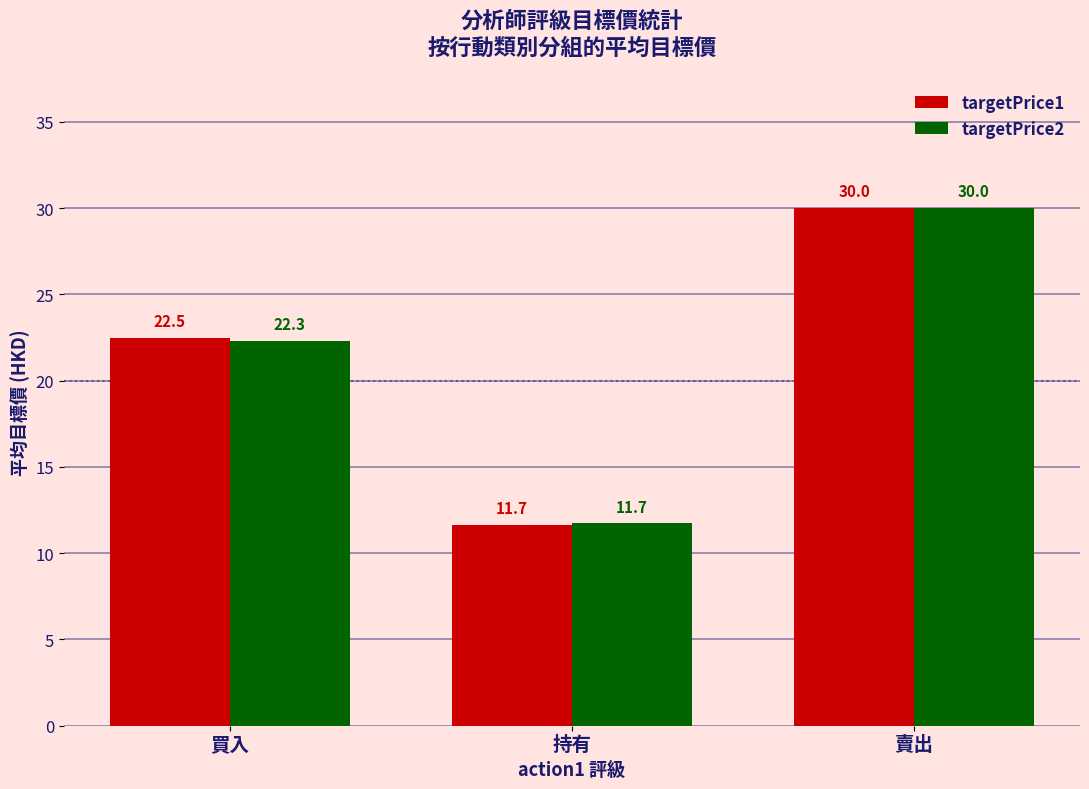

The value of targetPrice1 at 賣出 is 30.0. True or false?

True